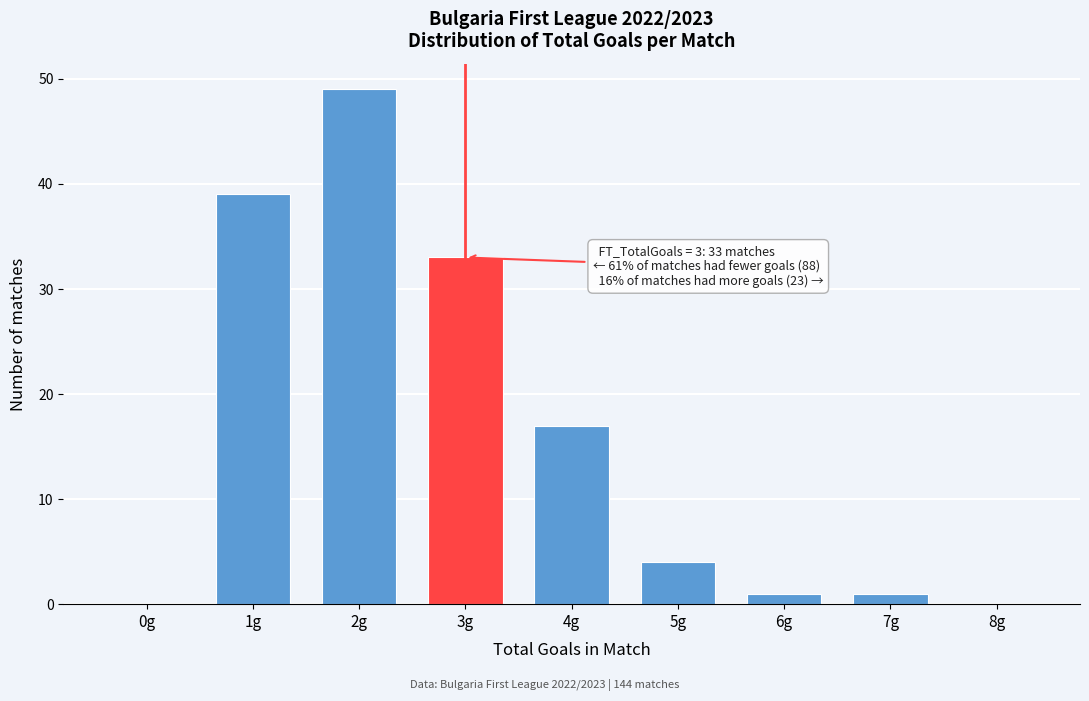

Reading left to right, what are all the values shown in this chart?

0g=0	1g=39	2g=49	3g=33	4g=17	5g=4	6g=1	7g=1	8g=0